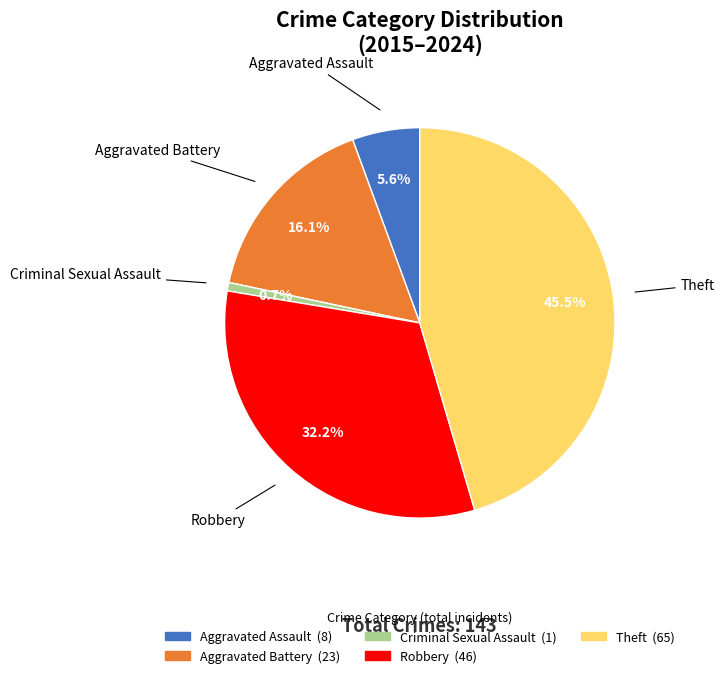

Is there any slice that represents more than half of the pie?

No